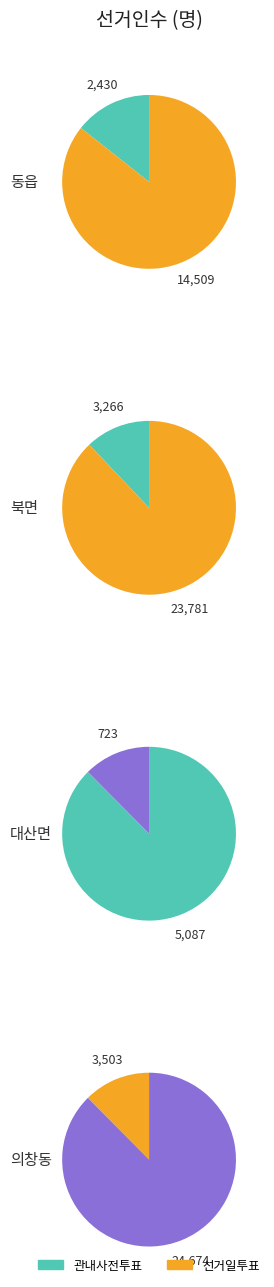

Which slice is the smallest?

대산면